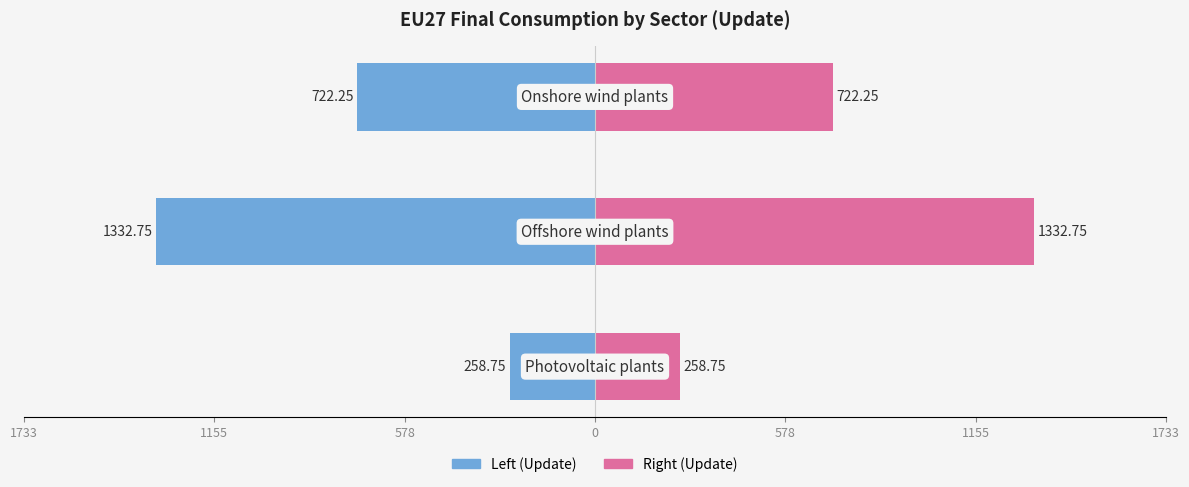

List the series in order of their overall mean, highest first.

Right (Update), Left (Update)